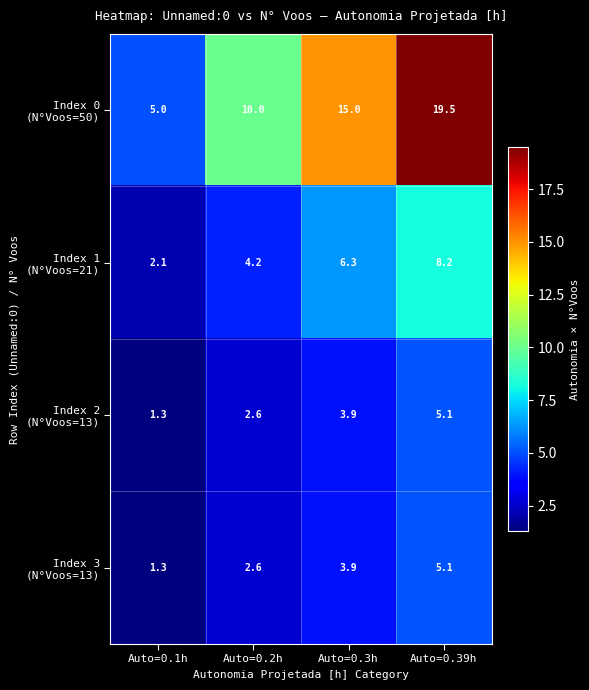

At which category is the sum across all series the highest?

Auto=0.39h